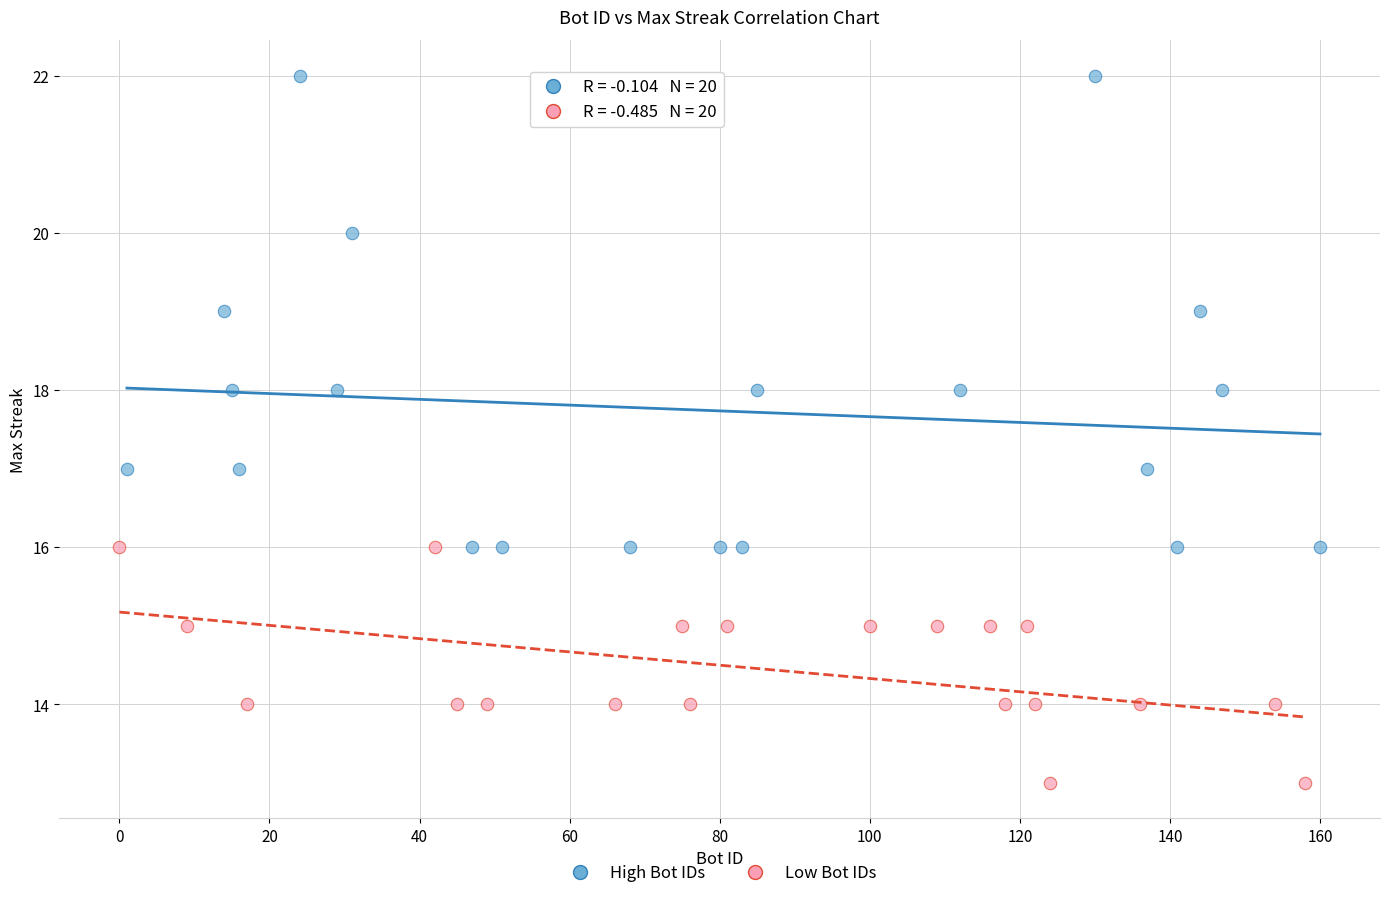

Which series contains the lowest Y value?

Low Bot IDs